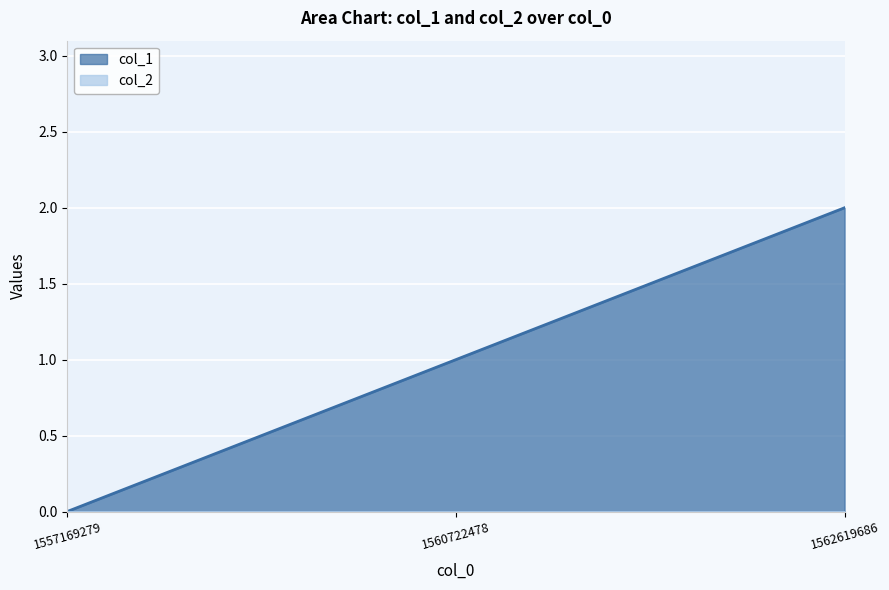

How many positive values are there?

2